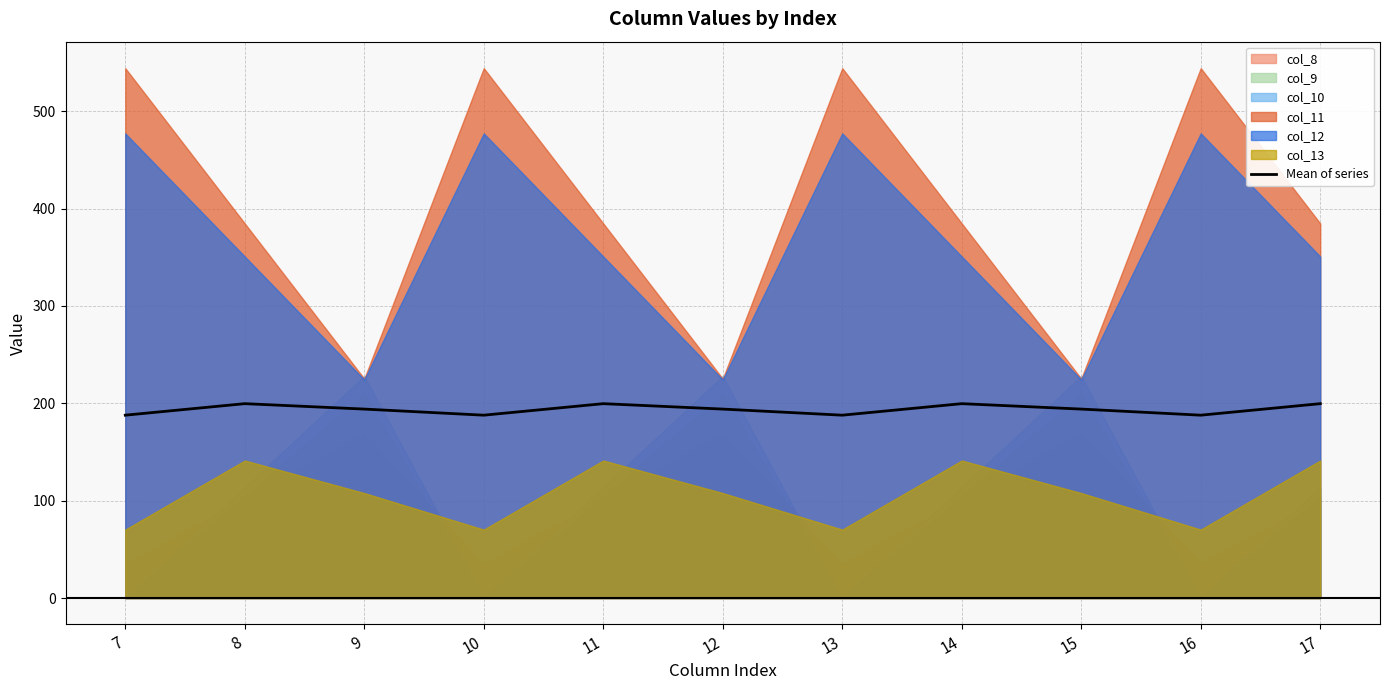

Reading left to right, transcribe all the data shown in this chart.

7=187.8	8=199.6	9=194.1	10=187.8	11=199.6	12=194.1	13=187.8	14=199.6	15=194.1	16=187.8	17=199.6